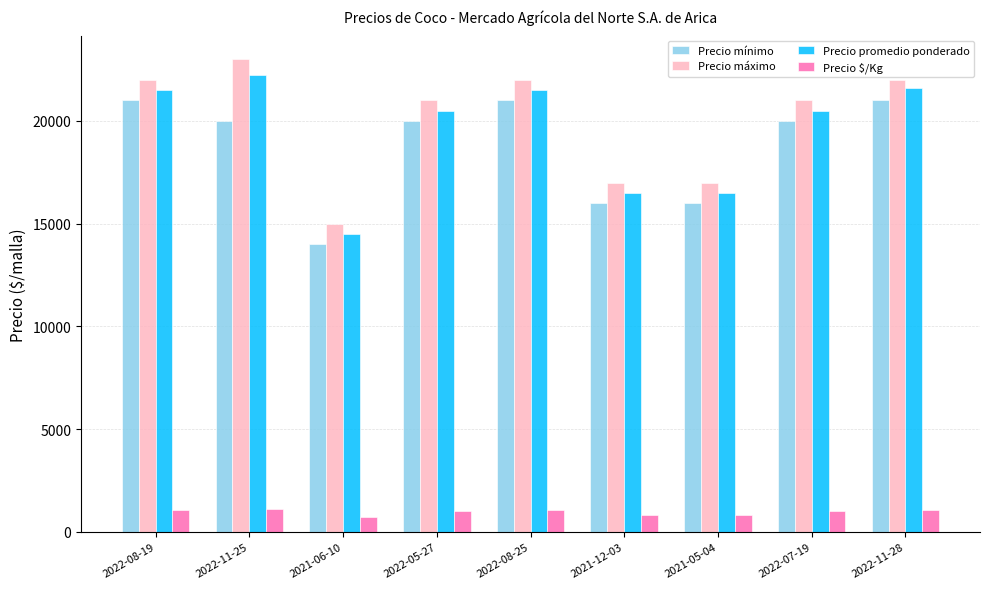

What is the label of the 4th bar from the left?

2022-05-27